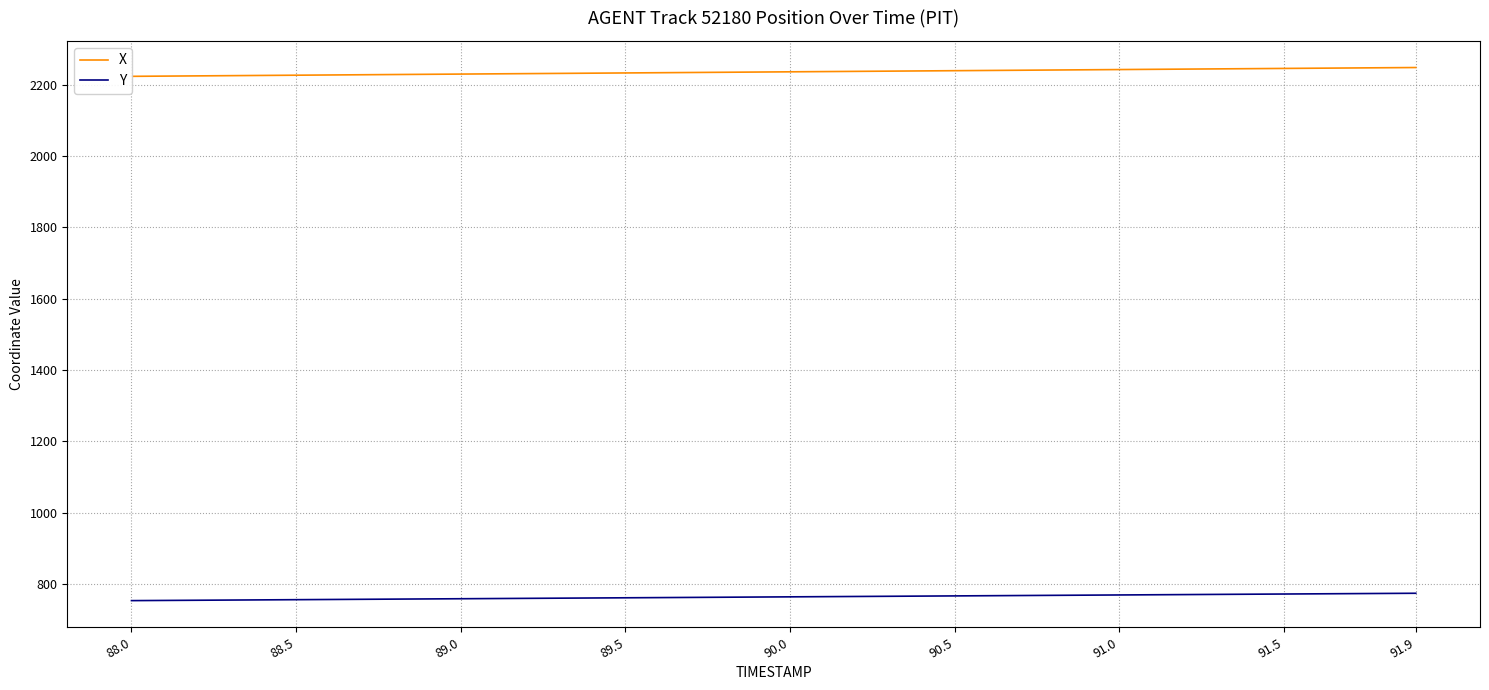

List the series in order of their overall mean, highest first.

X, Y